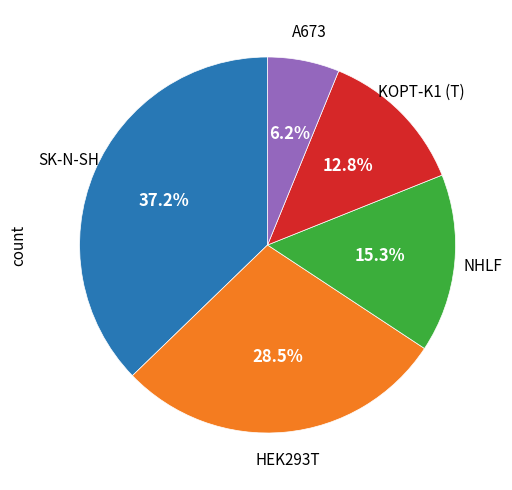

How much of the chart is everything except A673?

93.8%